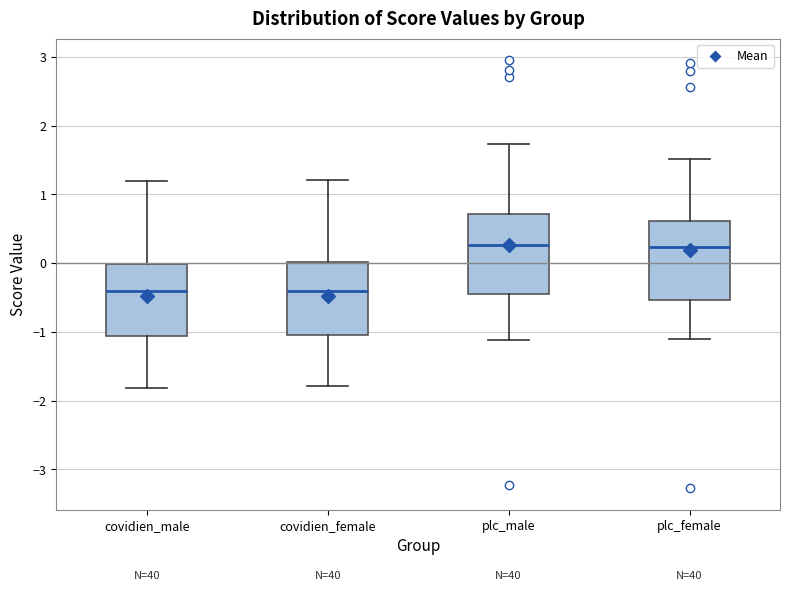

Reading left to right, transcribe this box plot: for each box, give where its median line is, the range the box spans, and where its two whiskers end, as read against the y-axis. The values are not printed on the chart, so give them approximately, as read against the axis.

covidien_male: median -0.4, box -1.1 to 0.0, whiskers -1.8 to 1.2
covidien_female: median -0.4, box -1.0 to 0.0, whiskers -1.8 to 1.2
plc_male: median 0.3, box -0.4 to 0.7, whiskers -1.1 to 1.7
plc_female: median 0.2, box -0.5 to 0.6, whiskers -1.1 to 1.5